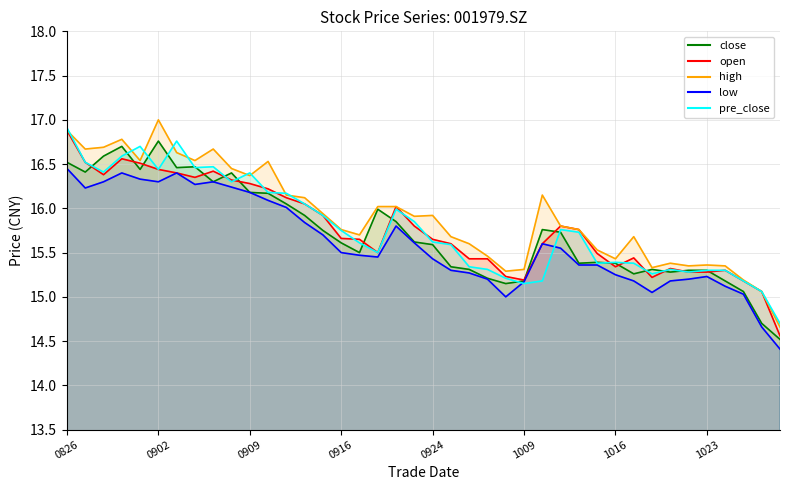

Reading right to left, what are all the values shown in this chart?

close: 14.5	14.7	15.1	15.2	15.3	15.3	15.3	15.3	15.3	15.4	15.4	15.4	15.7	15.8	15.2	15.2	15.2	15.3	15.3	15.6	15.6	15.8	16.0	15.5	15.6	15.8	15.9	16.1	16.2	16.2	16.4	16.3	16.5	16.5	16.8	16.4	16.7	16.6	16.4	16.5
open: 14.6	15.1	15.2	15.3	15.3	15.3	15.3	15.2	15.4	15.3	15.5	15.8	15.8	15.6	15.2	15.2	15.4	15.4	15.6	15.7	15.8	16.0	15.5	15.7	15.7	15.9	16.1	16.1	16.2	16.3	16.3	16.4	16.4	16.4	16.4	16.5	16.6	16.4	16.5	16.9
high: 14.7	15.1	15.2	15.3	15.4	15.3	15.4	15.3	15.7	15.4	15.5	15.8	15.8	16.1	15.3	15.3	15.5	15.6	15.7	15.9	15.9	16.0	16.0	15.7	15.8	15.9	16.1	16.1	16.5	16.4	16.4	16.7	16.5	16.6	17.0	16.5	16.8	16.7	16.7	16.9
low: 14.4	14.7	15.0	15.1	15.2	15.2	15.2	15.1	15.2	15.2	15.4	15.4	15.6	15.6	15.2	15.0	15.2	15.3	15.3	15.4	15.6	15.8	15.4	15.5	15.5	15.7	15.8	16.0	16.1	16.2	16.2	16.3	16.3	16.4	16.3	16.3	16.4	16.3	16.2	16.4
pre_close: 14.7	15.1	15.2	15.3	15.3	15.3	15.3	15.3	15.4	15.4	15.4	15.7	15.8	15.2	15.2	15.2	15.3	15.3	15.6	15.6	15.8	16.0	15.5	15.6	15.8	15.9	16.1	16.2	16.2	16.4	16.3	16.5	16.5	16.8	16.4	16.7	16.6	16.4	16.5	16.9